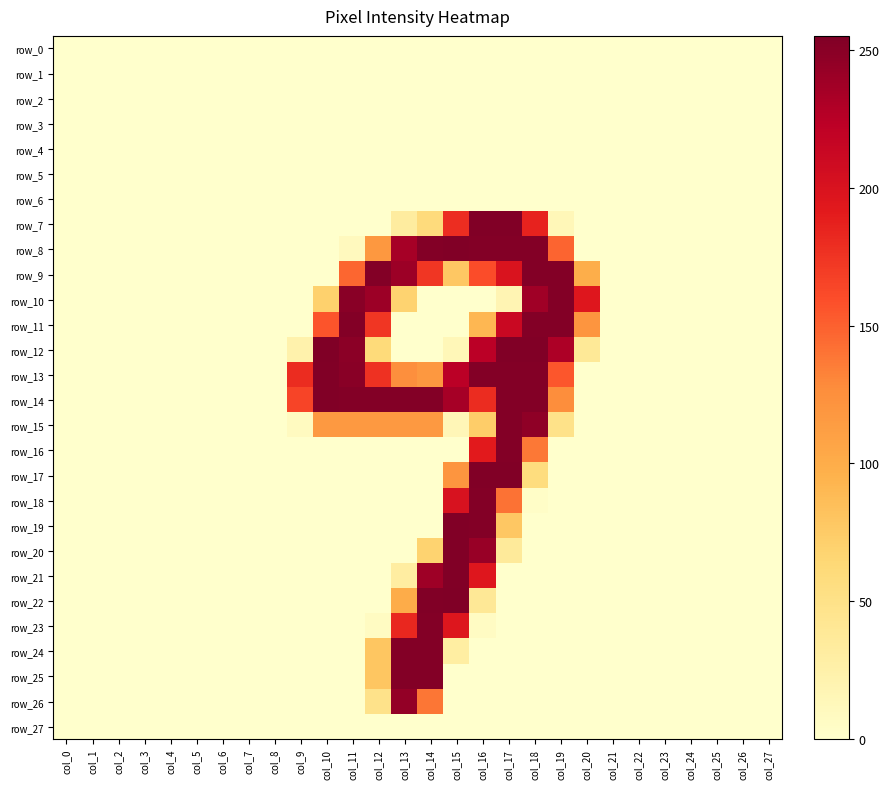

Rank the series by their maximum value, from lowest to highest.

row_0, row_1, row_2, row_3, row_4, row_5, row_6, row_27, row_26, row_9, row_10, row_11, row_15, row_16, row_18, row_23, row_24, row_25, row_7, row_8, row_13, row_14, row_17, row_19, row_20, row_21, row_12, row_22